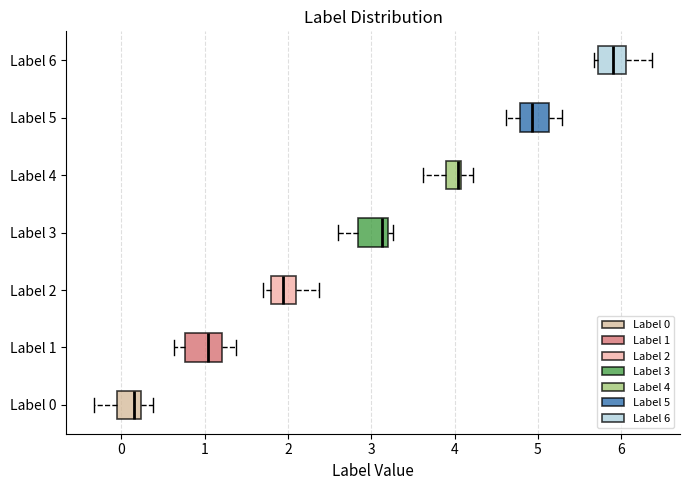

Reading bottom to top, read every box against the x-axis: the position of its median line, the range the box covers, and the ends of its whiskers. The values are not printed on the chart, so give them approximately, as read against the axis.

Label 0: median 0.2 (just left of the box's right edge), box 0.0 to 0.2, whiskers -0.3 to 0.4
Label 1: median 1.0, box 0.8 to 1.2, whiskers 0.6 to 1.4
Label 2: median 1.9, box 1.8 to 2.1, whiskers 1.7 to 2.4
Label 3: median 3.1, box 2.8 to 3.2, whiskers 2.6 to 3.3
Label 4: median 4.0, box 3.9 to 4.1, whiskers 3.6 to 4.2
Label 5: median 4.9, box 4.8 to 5.1, whiskers 4.6 to 5.3
Label 6: median 5.9, box 5.7 to 6.1, whiskers 5.7 (just left of the box's left edge) to 6.4